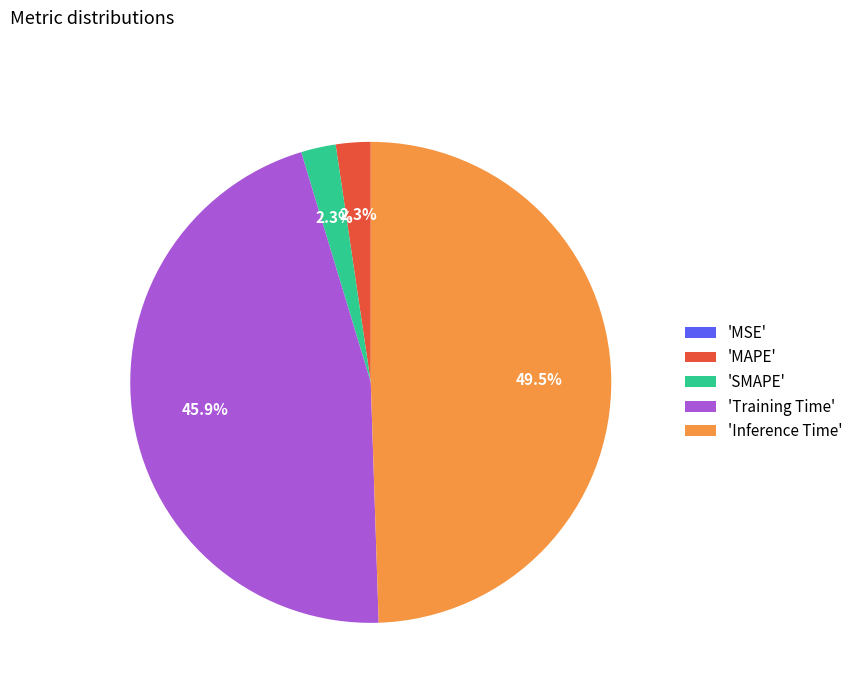

What percentage is NOT represented by 'Inference Time'?

50.5%